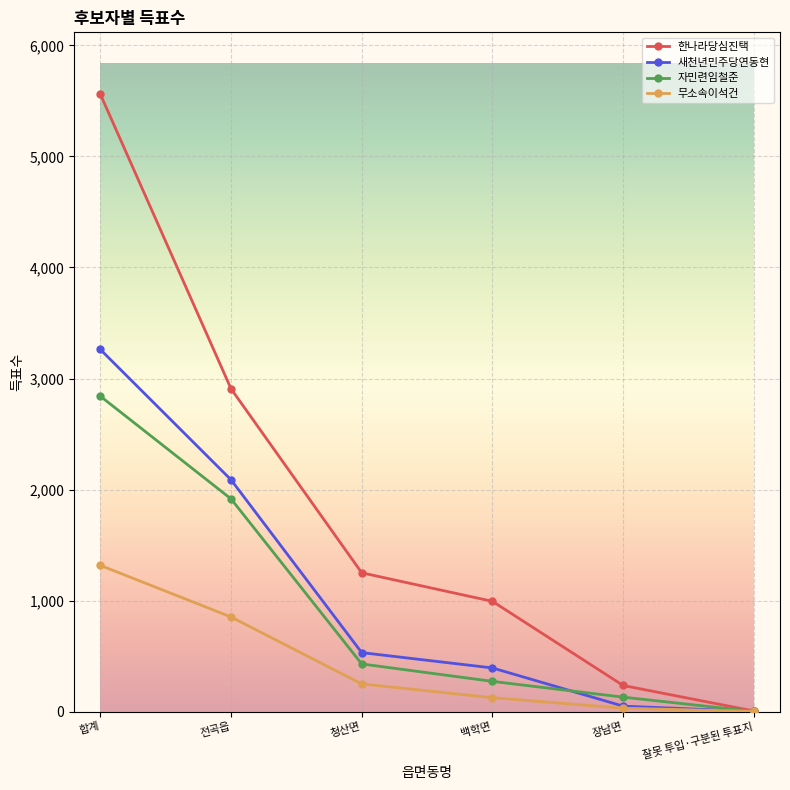

What value does the 무소속이석건 series have at 백학면?

125